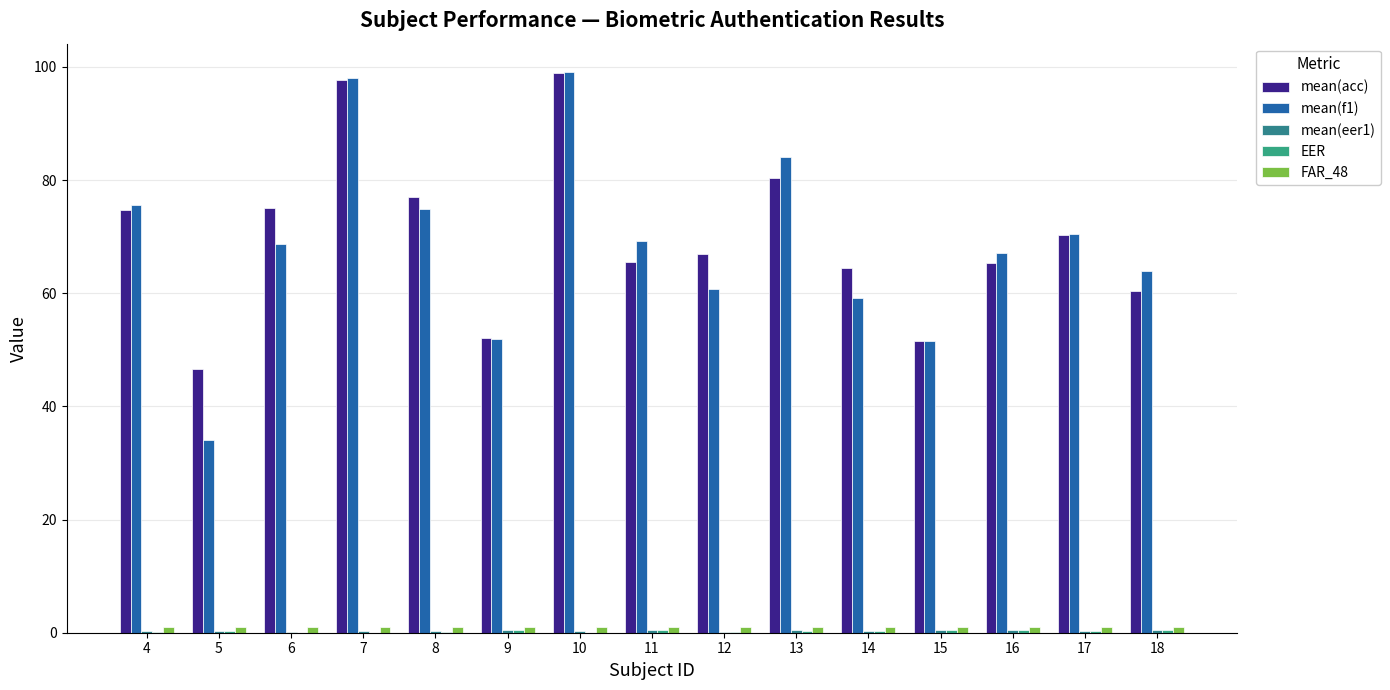

How many distinct data groups are displayed?

5